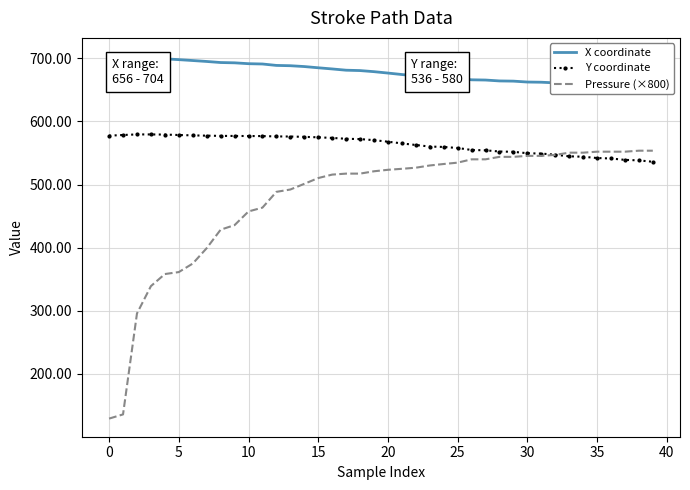

Is this an area chart (filled region under the line)?

No